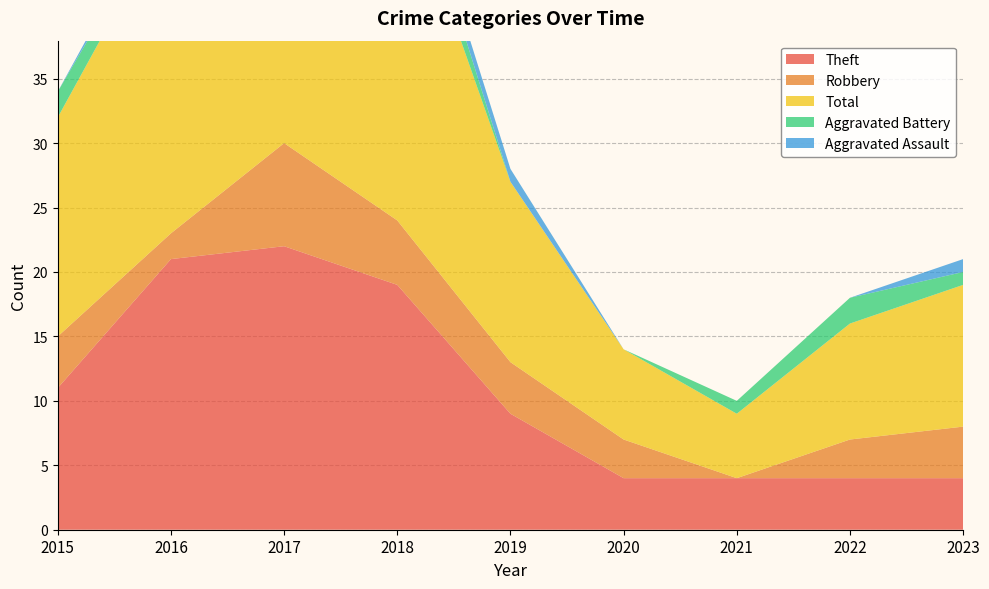

Reading right to left, list all the values displayed in this chart.

Theft: 4	4	4	4	9	19	22	21	11
Robbery: 4	3	0	3	4	5	8	2	4
Total: 11	9	5	7	14	28	33	25	17
Aggravated Battery: 1	2	1	0	0	3	1	1	2
Aggravated Assault: 1	0	0	0	1	1	1	1	0